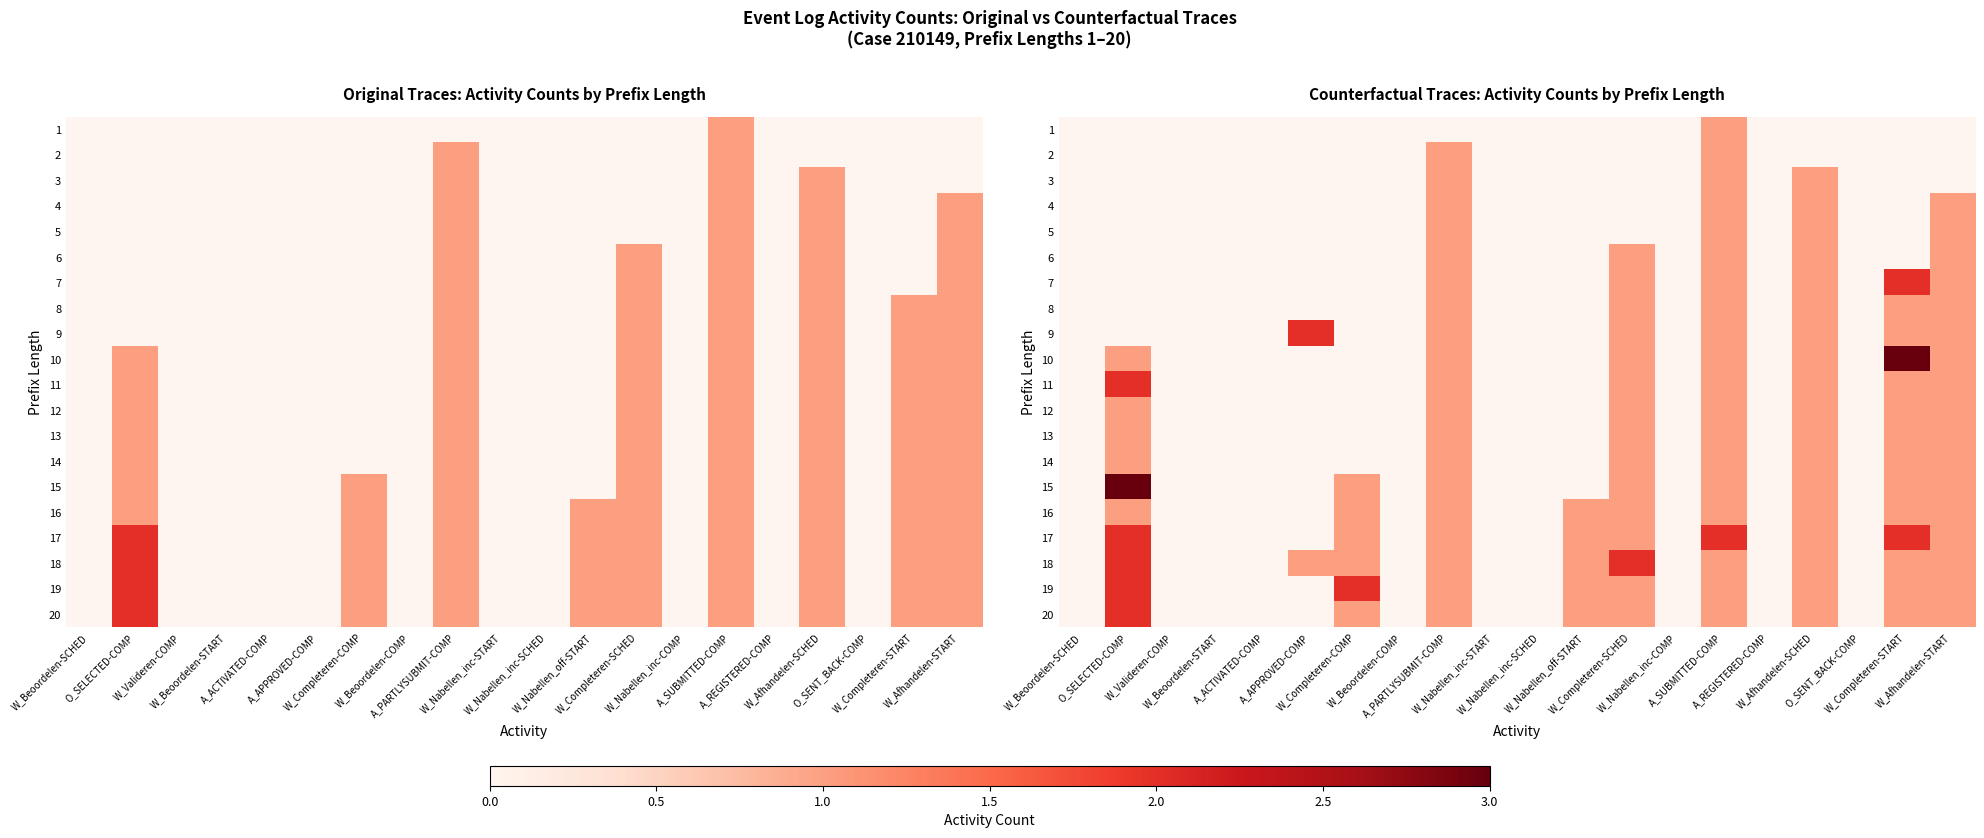

At which label is 15 closest to 1?

W_Completeren-COMP